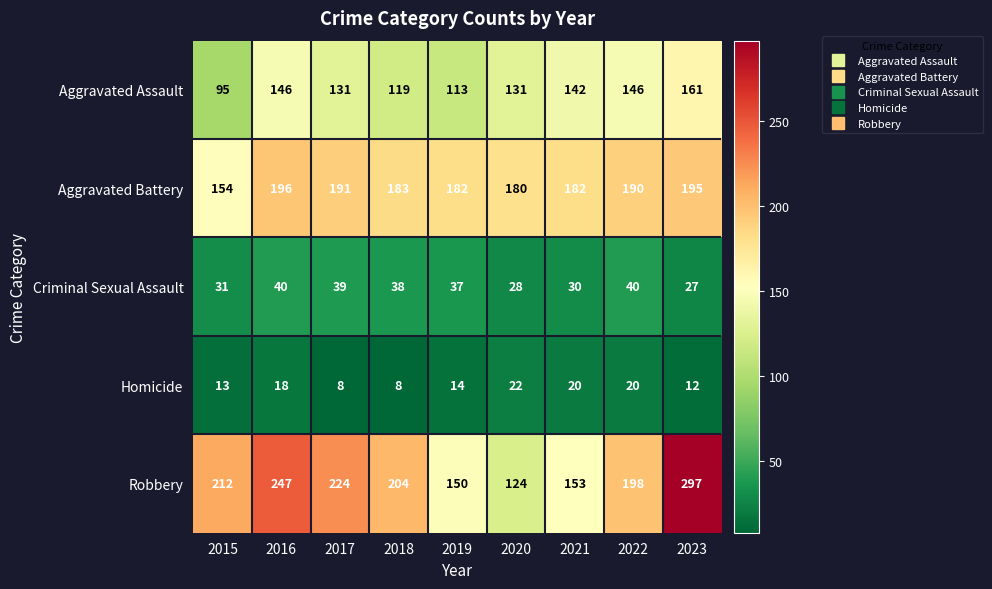

List the series in order of their peak value, highest first.

Robbery, Aggravated Battery, Aggravated Assault, Criminal Sexual Assault, Homicide